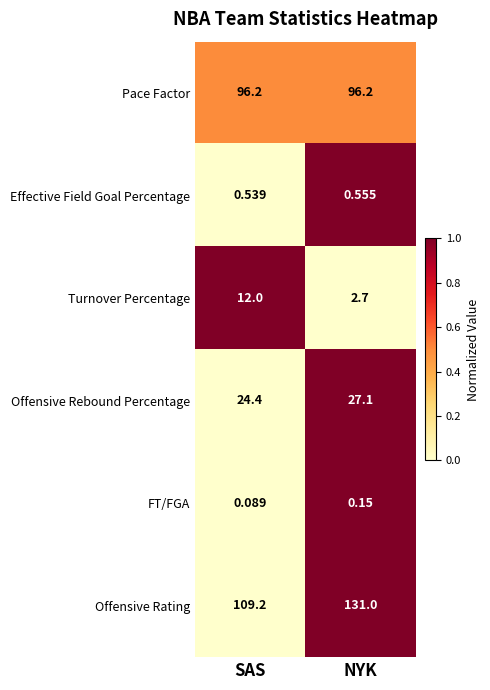

At which label does Offensive Rebound Percentage first exceed 27?

NYK